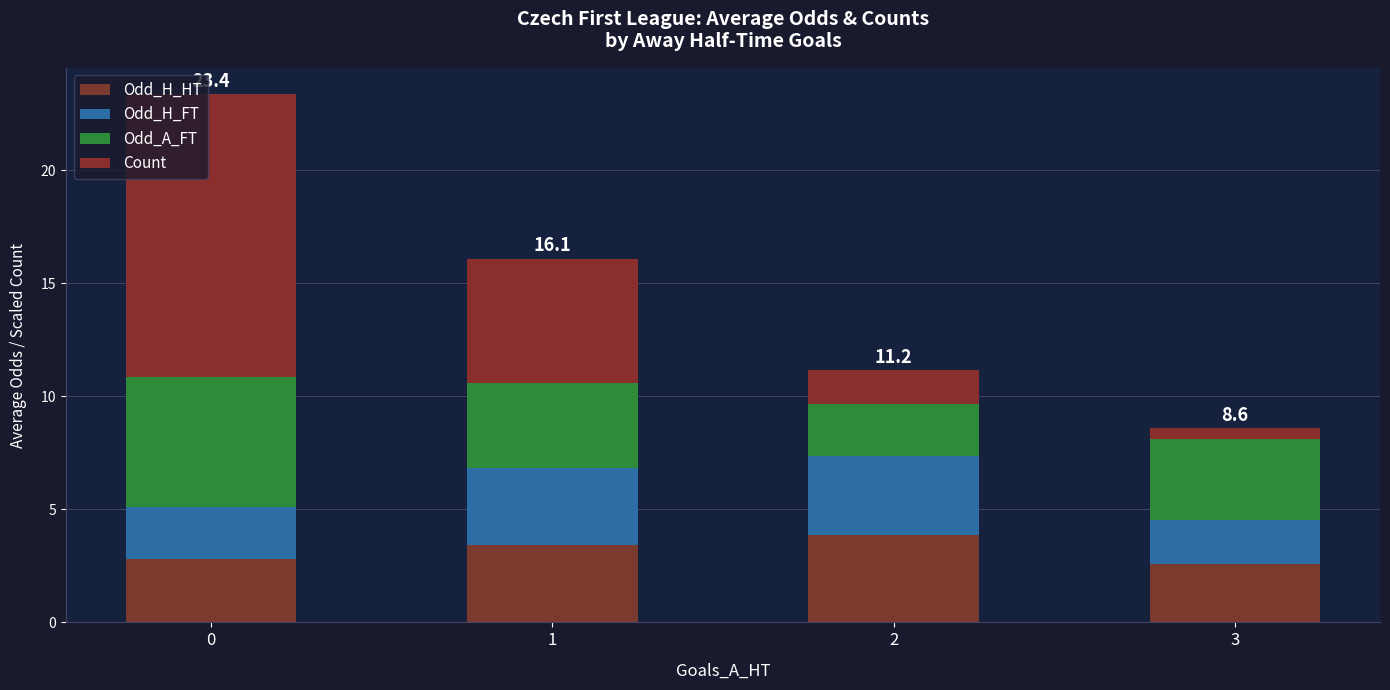

True or false: Odd_H_HT has a value of 4.1 at 3.

False